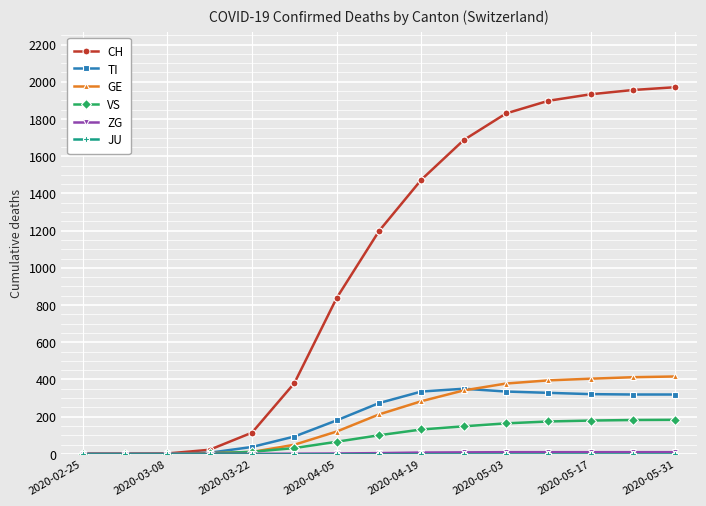

Which series has the largest total across all categories?

CH